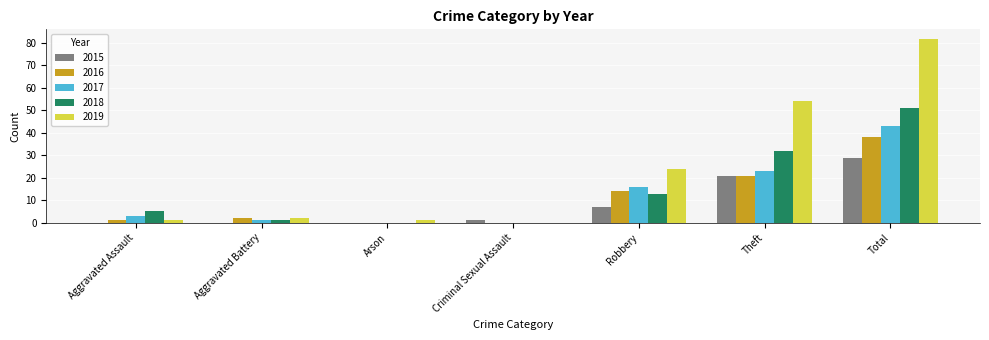

What is the maximum value shown in the chart?

82